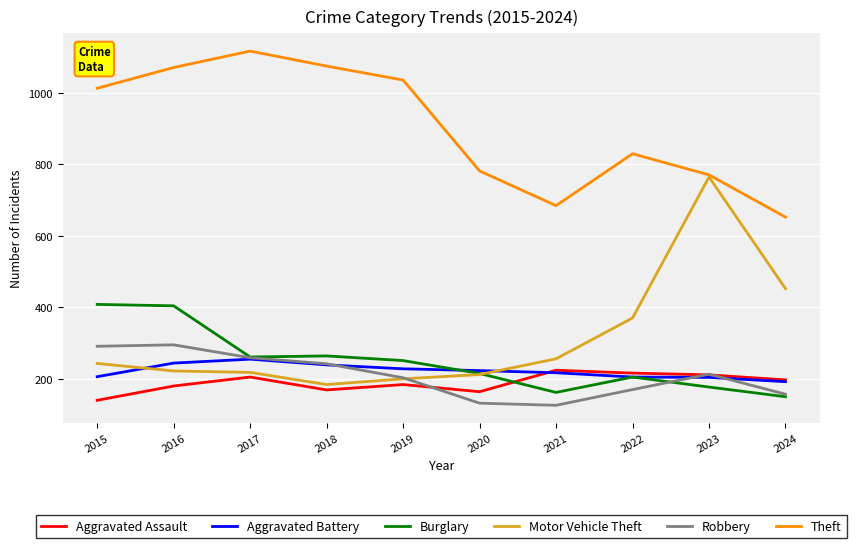

At which category is the sum across all series the highest?

2016